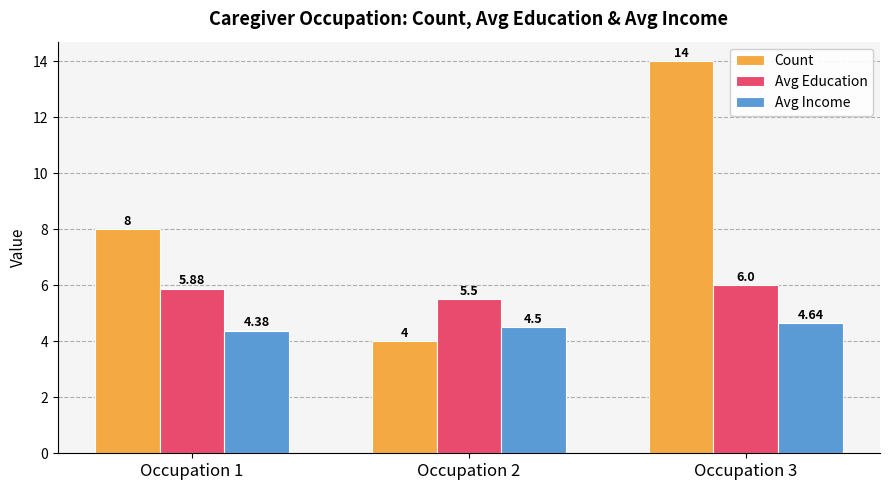

What is the value of the Avg Education bar at the 3rd from the left?

6.0